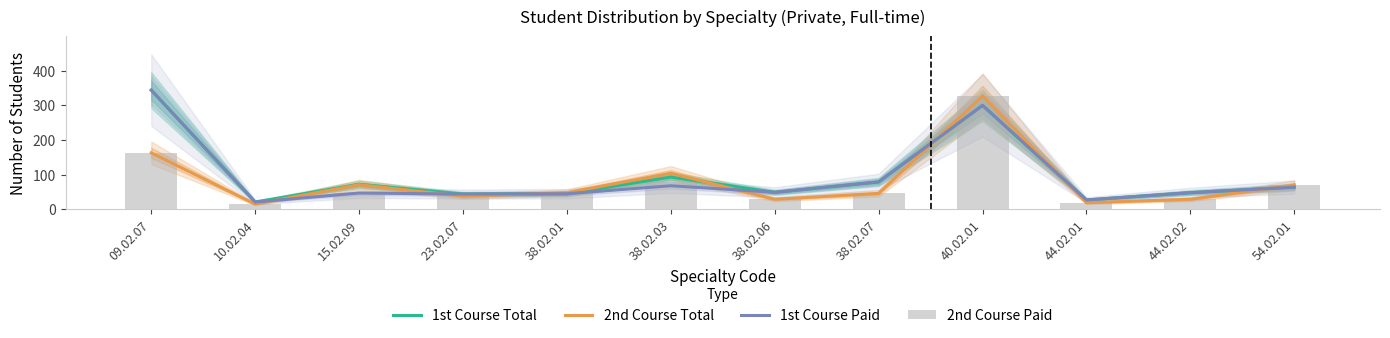

Is it true that 1st Course Paid equals 45 at 38.02.01?

True